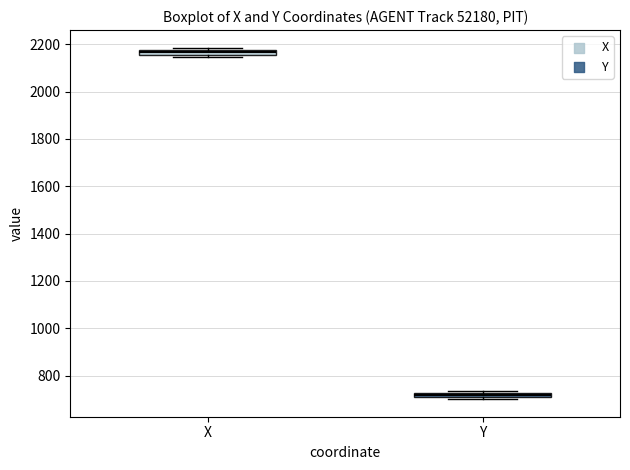

Which box's median line is the lowest?

Y